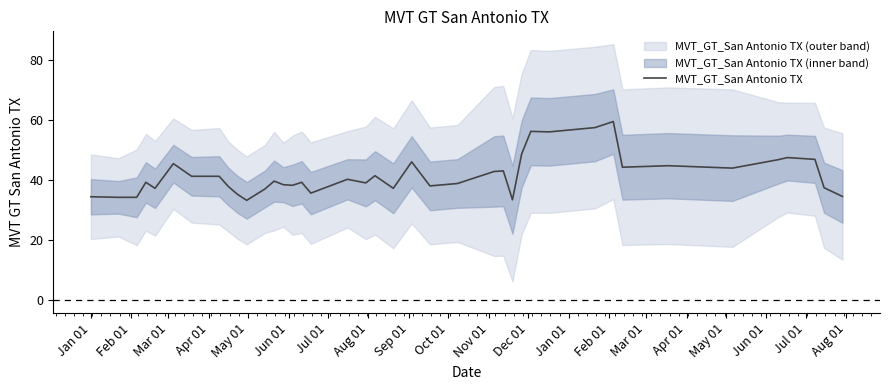

How many distinct data groups are displayed?

1